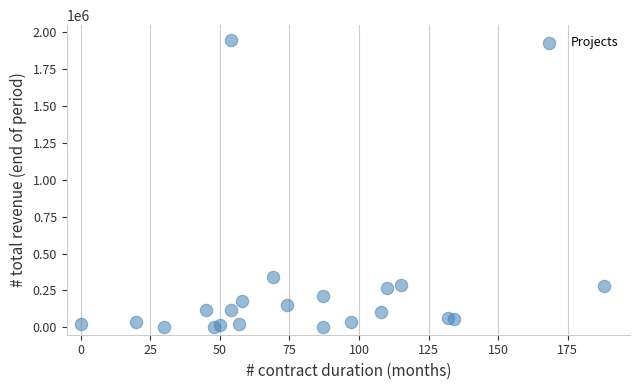

What Y value in the scatter plot is closest to 975902?

341981